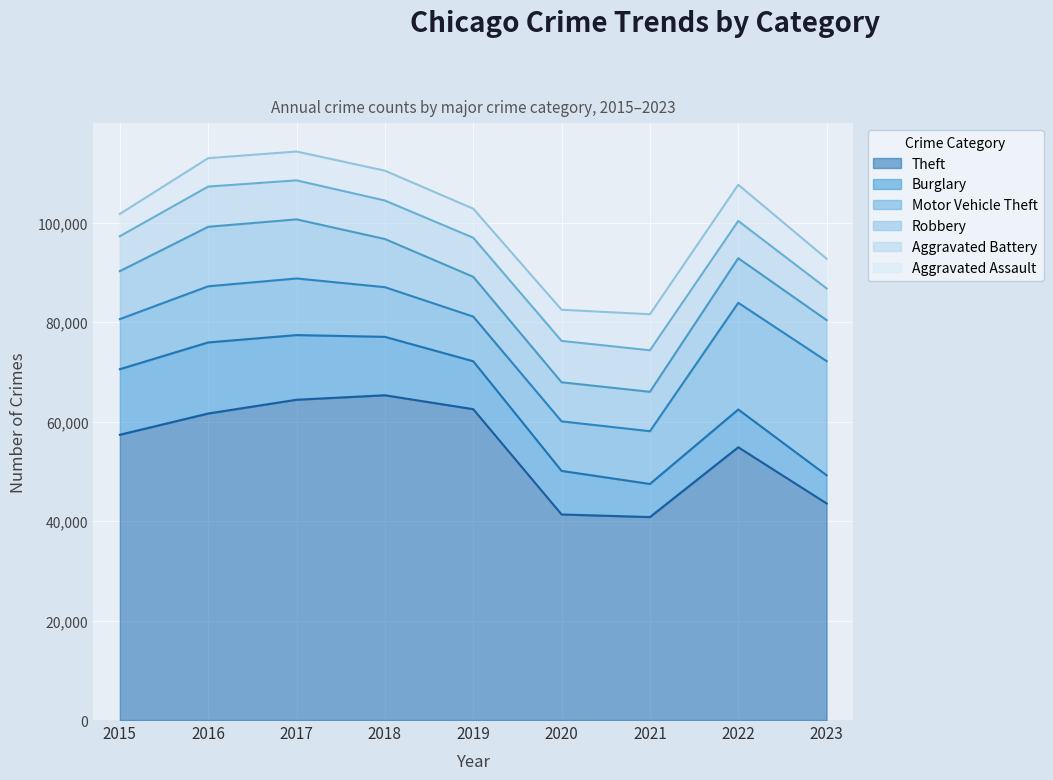

Which category has the highest value across all series?

2018